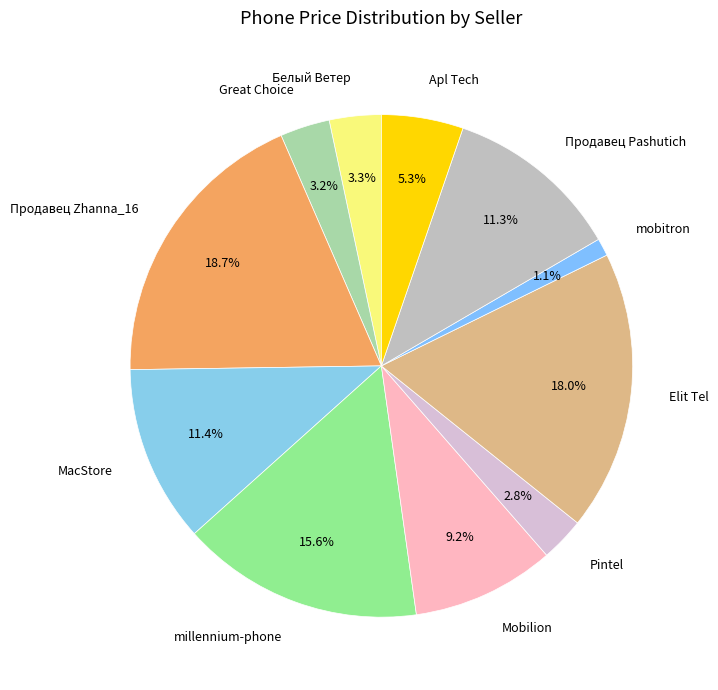

What is the largest slice in the pie chart?

Продавец Zhanna_16